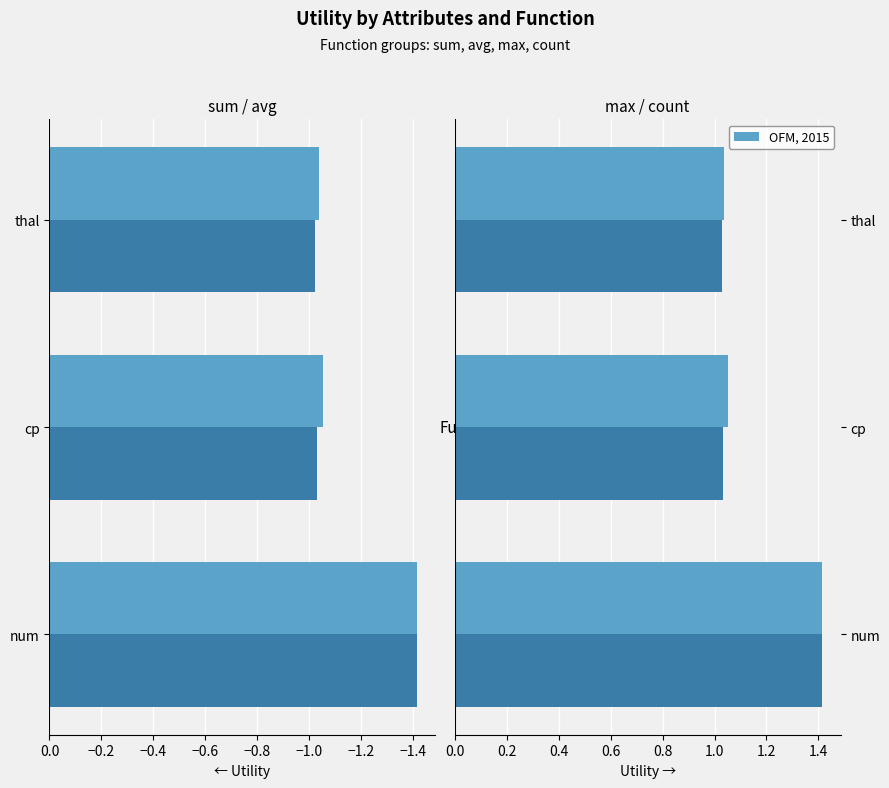

What is the sum of the sum values at cp and thal?

-2.1